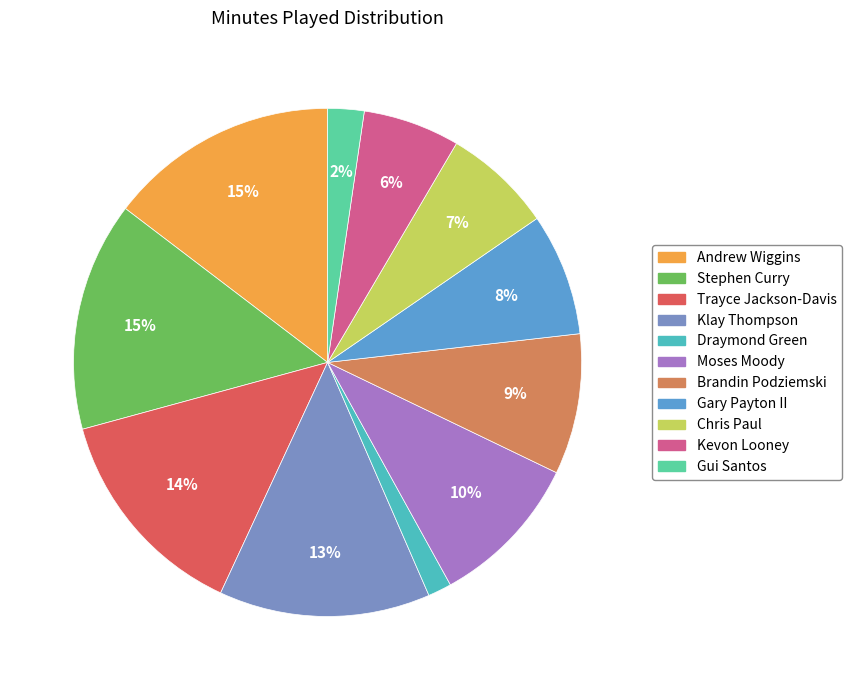

How many slices are in this pie chart?

11